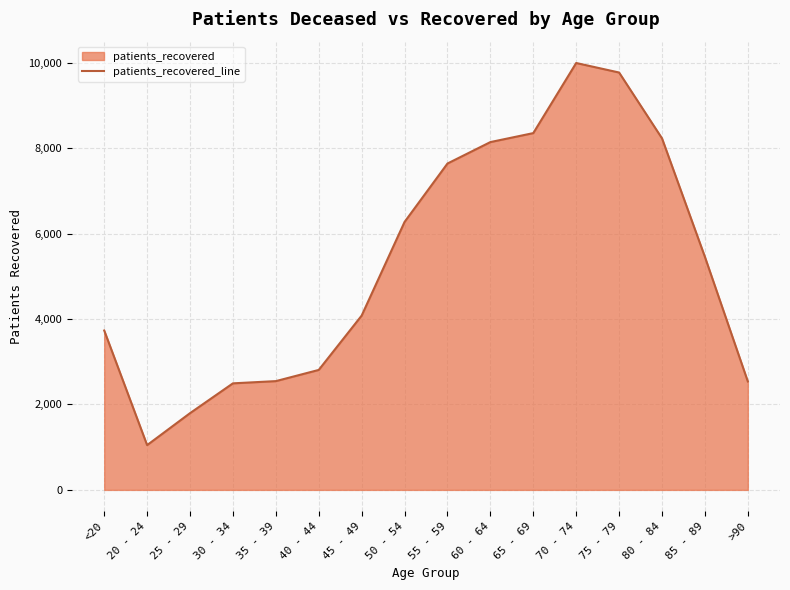

Which has a higher value, 70 - 74 or 40 - 44?

70 - 74